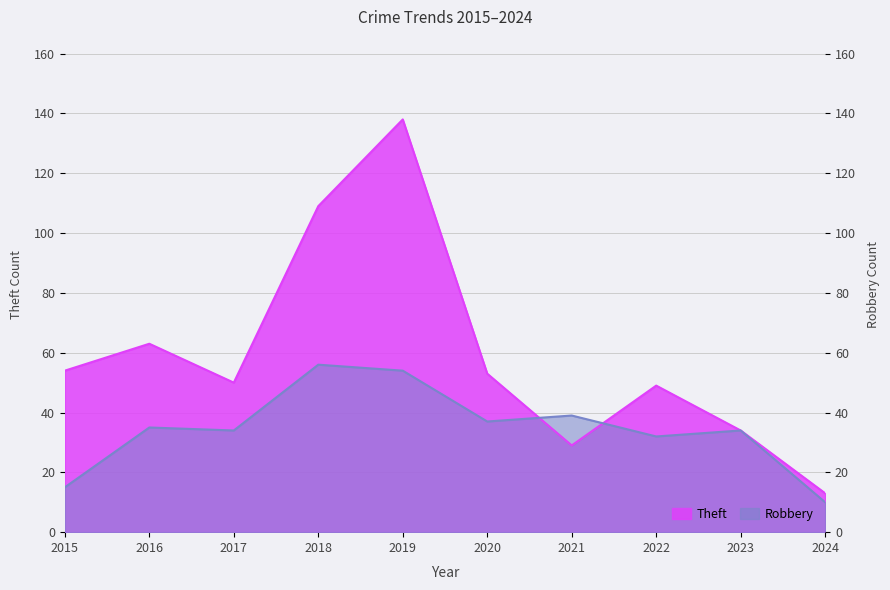

List the series in order of their overall mean, highest first.

Theft, Robbery